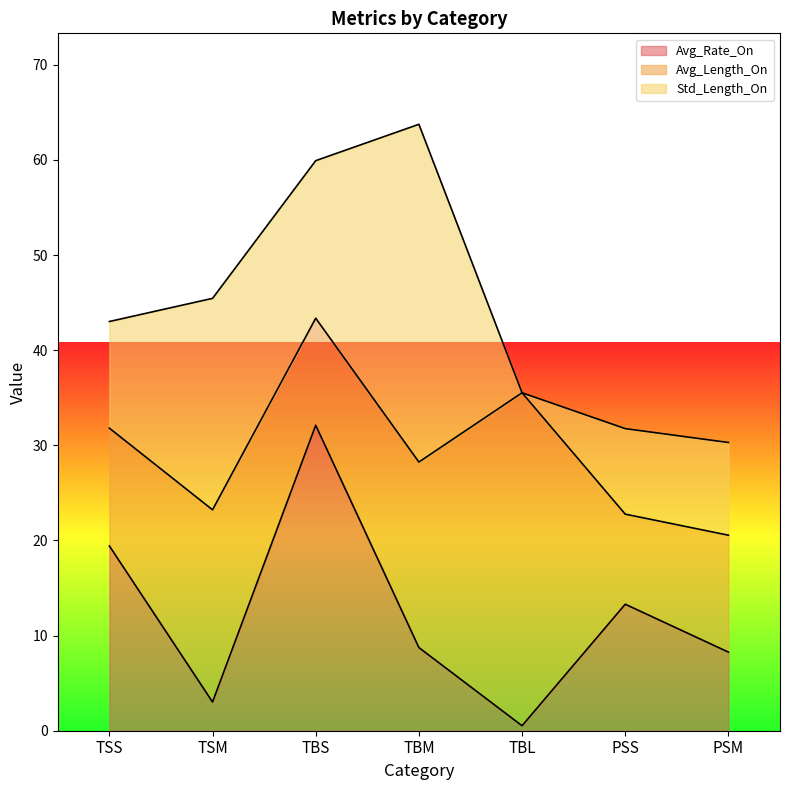

Rank the series by their maximum value, from lowest to highest.

Avg_Rate_On, Avg_Length_On, Std_Length_On